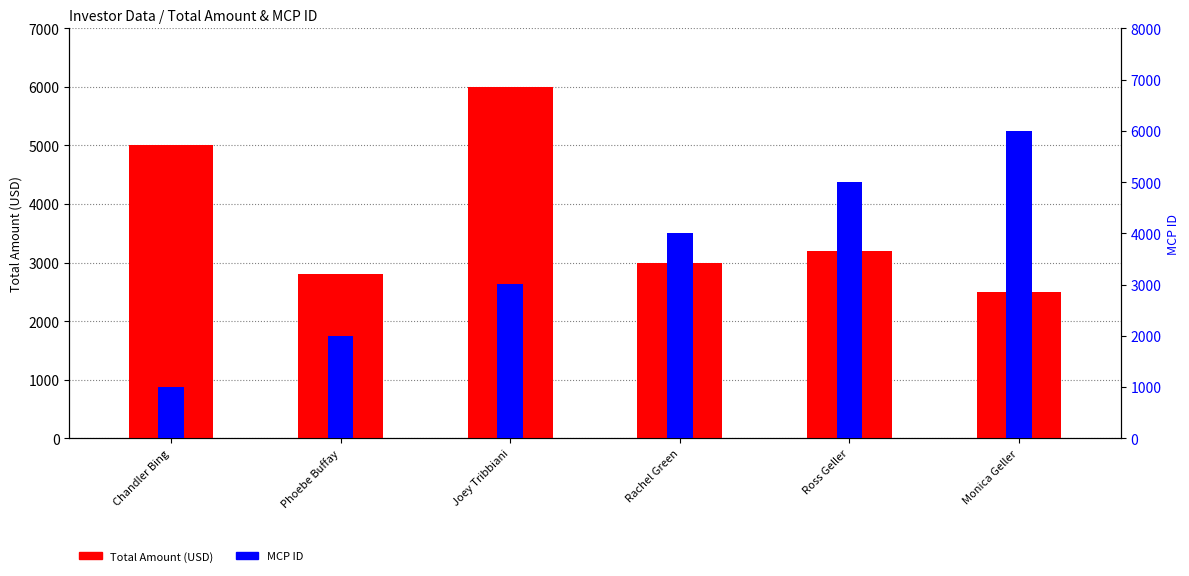

Is it true that Total Amount (USD) equals 1894 at Chandler Bing?

False